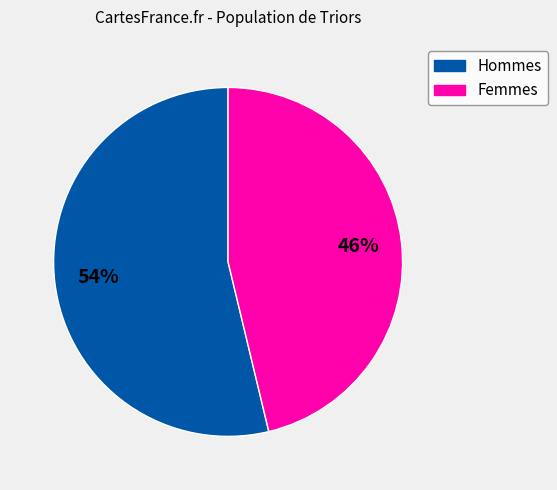

Does any single category account for the majority?

Yes